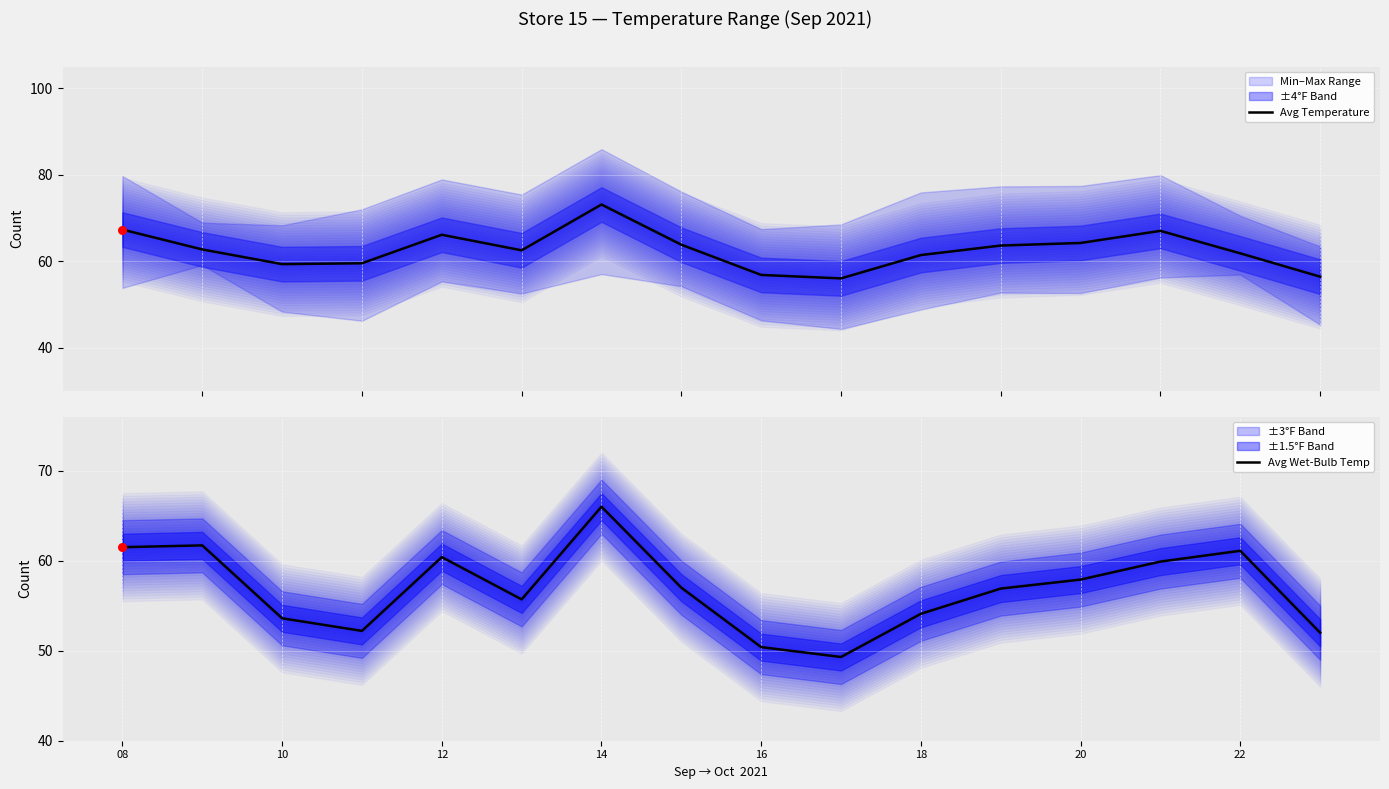

Which series has the largest total across all categories?

Avg Temperature